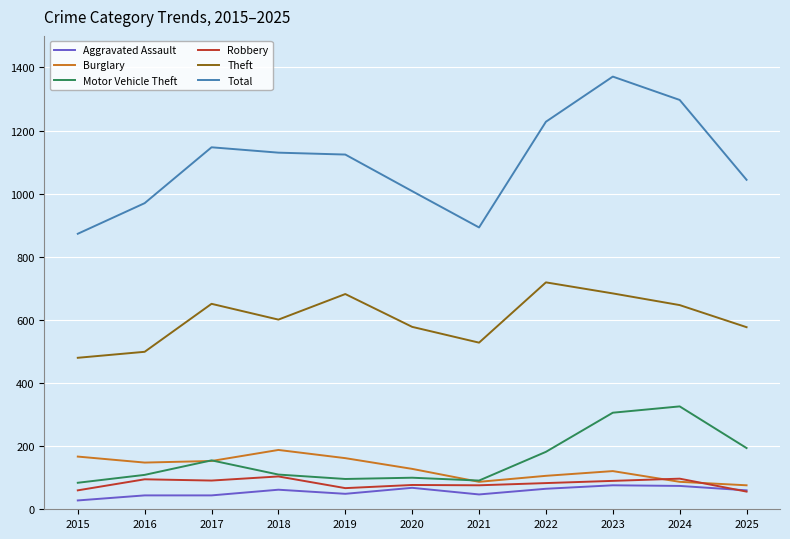

Which series has the largest total across all categories?

Total